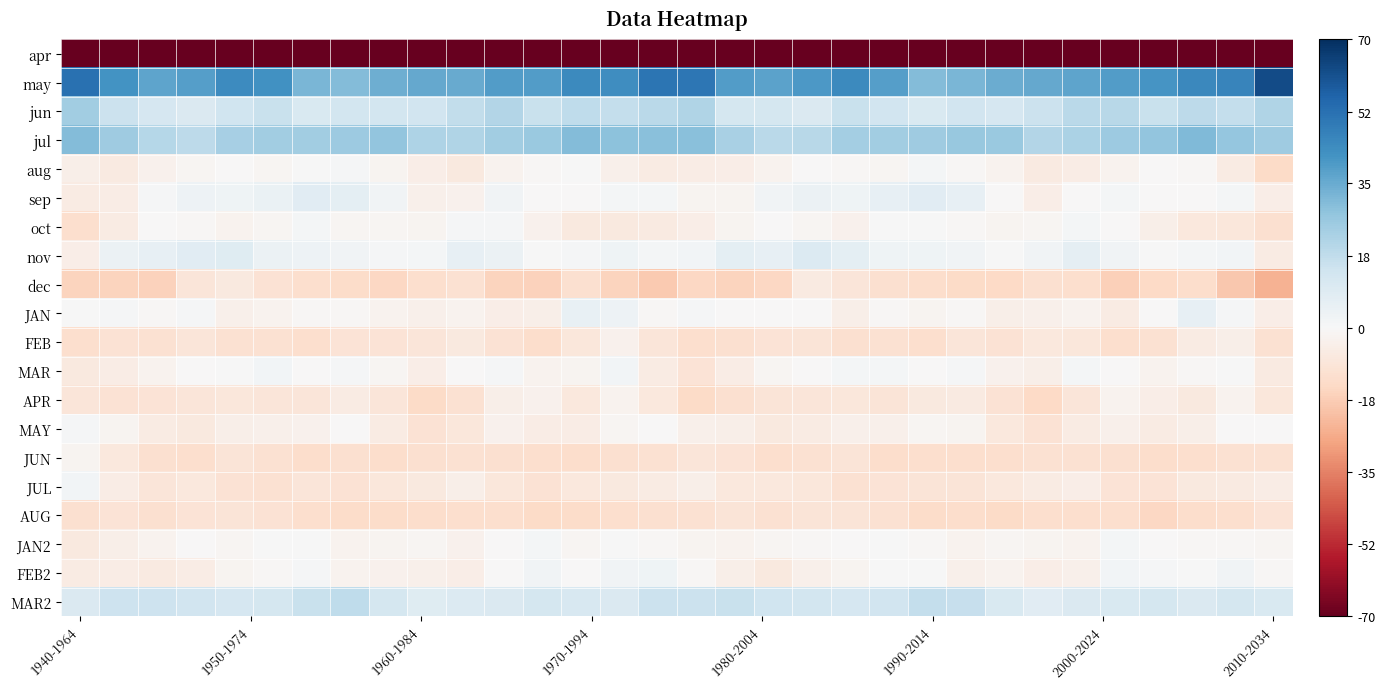

Count the number of categories in the chart.

32